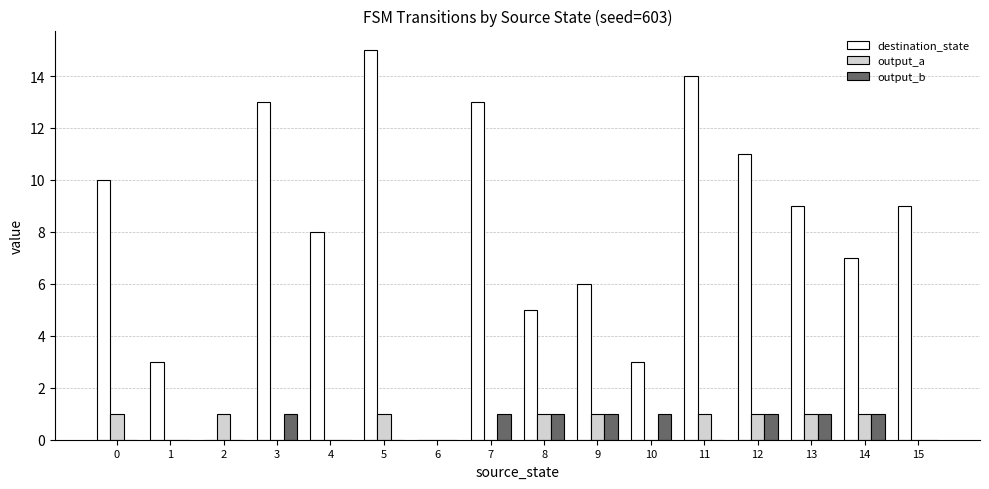

Is the value of destination_state at 11 greater than the value of output_b at 7?

Yes